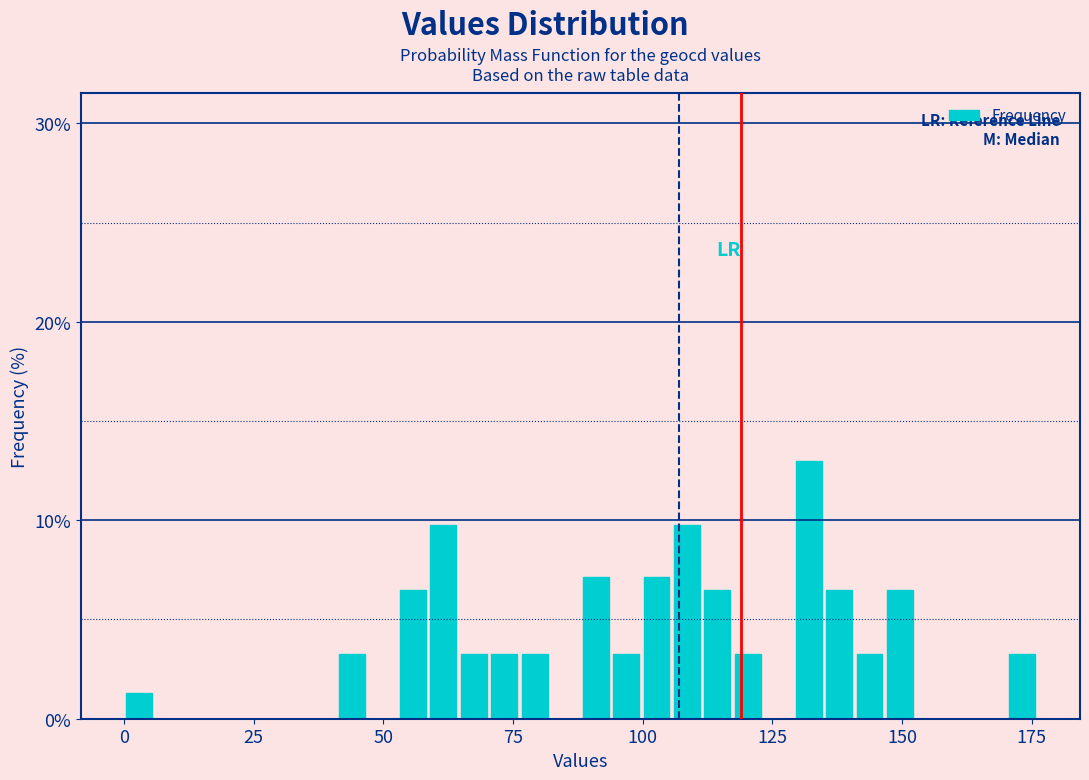

Read against the x-axis, roughly where is the centre of the tallest bar?

130